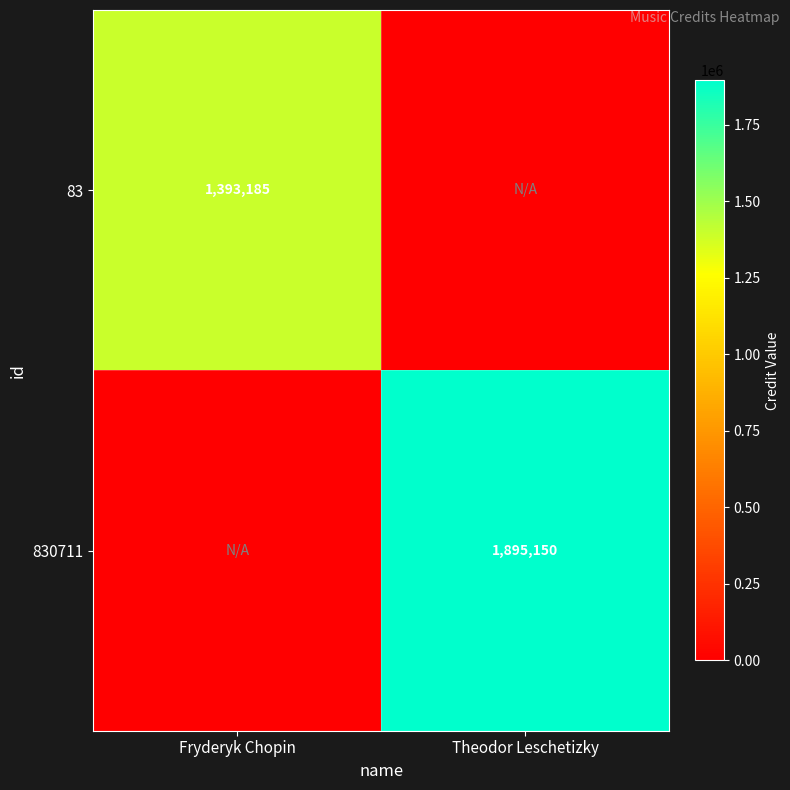

Is the value of 83 at Fryderyk Chopin greater than the value of 830711 at Theodor Leschetizky?

No